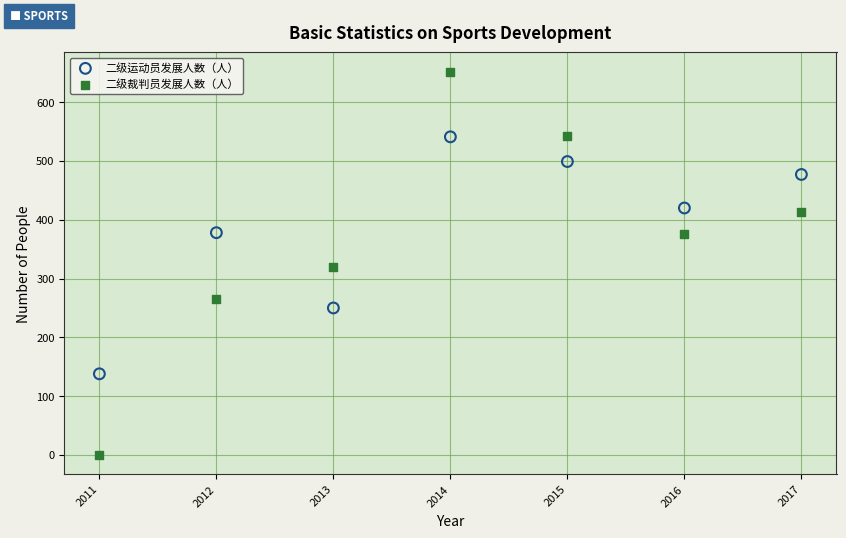

Which series has the widest spread of Y values?

二级裁判员发展人数（人）